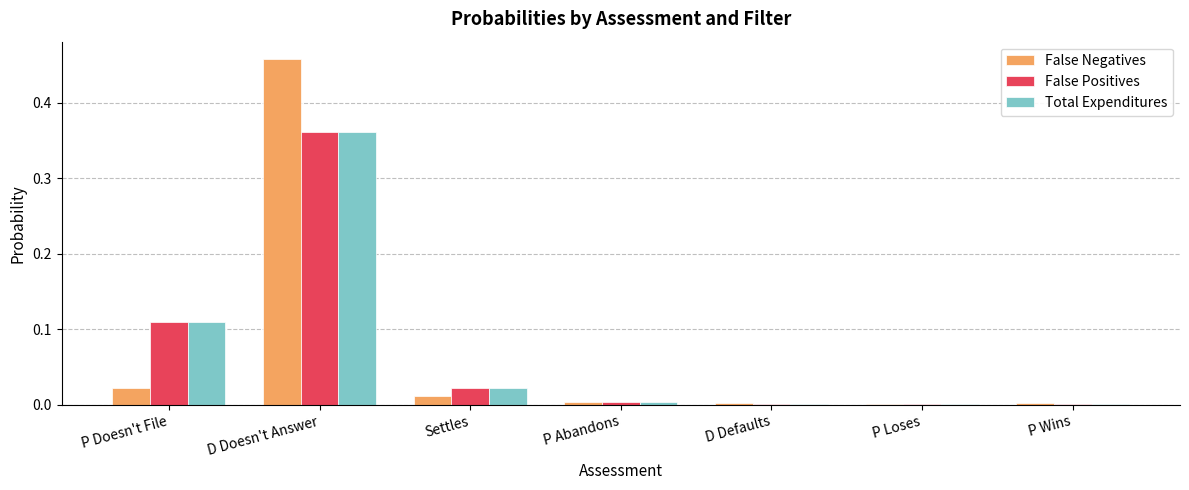

The value of False Positives at P Loses is 0.0. True or false?

True